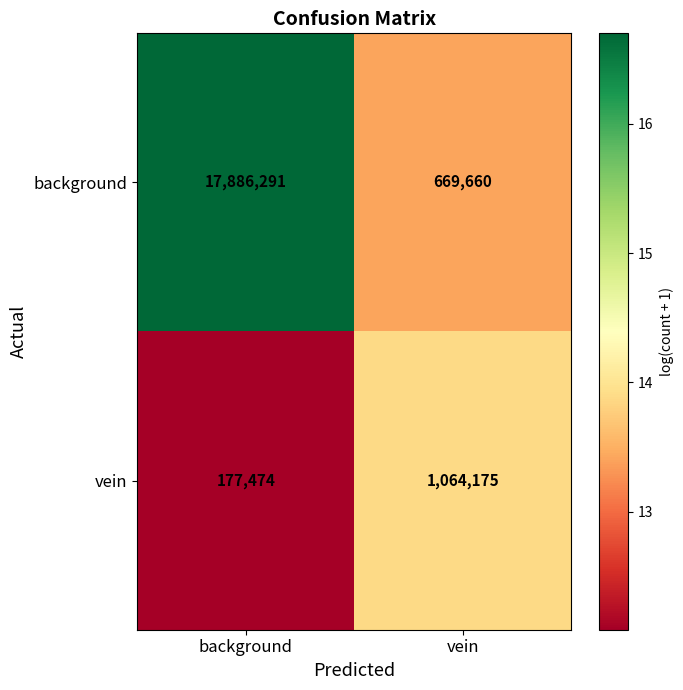

Which series has the largest total across all categories?

background